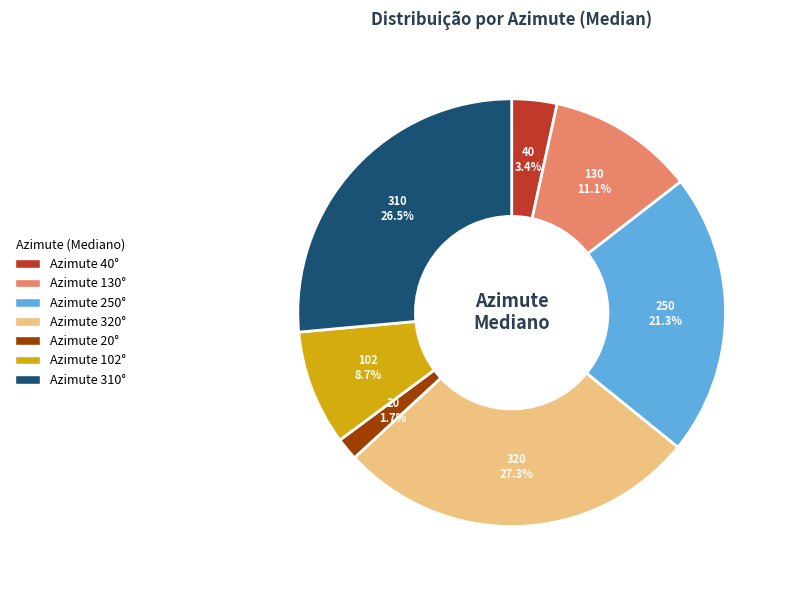

Which slice is the smallest?

Azimute 20°